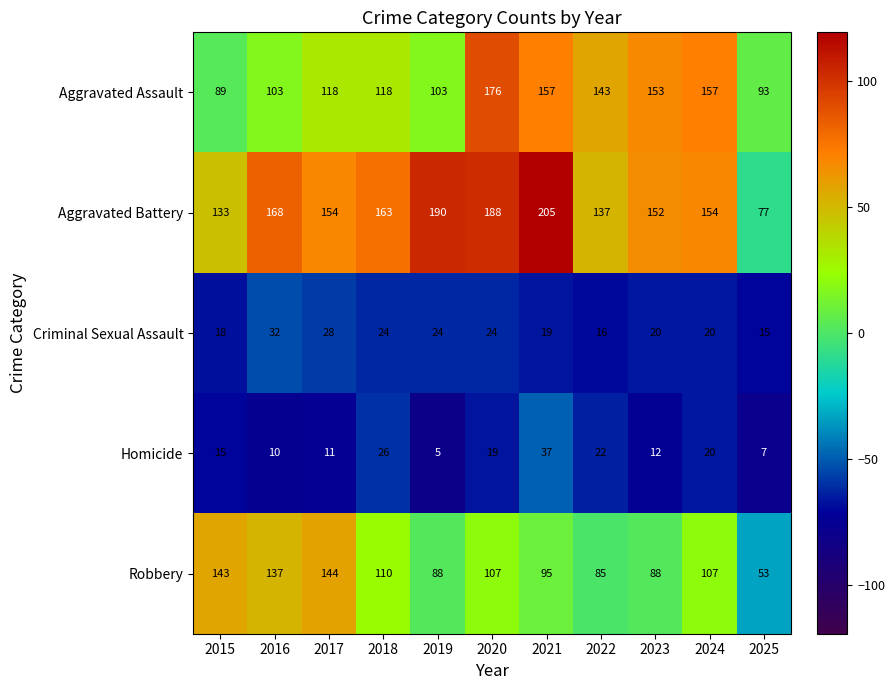

At 2021, list the series in order from smallest to largest.

Criminal Sexual Assault, Homicide, Robbery, Aggravated Assault, Aggravated Battery